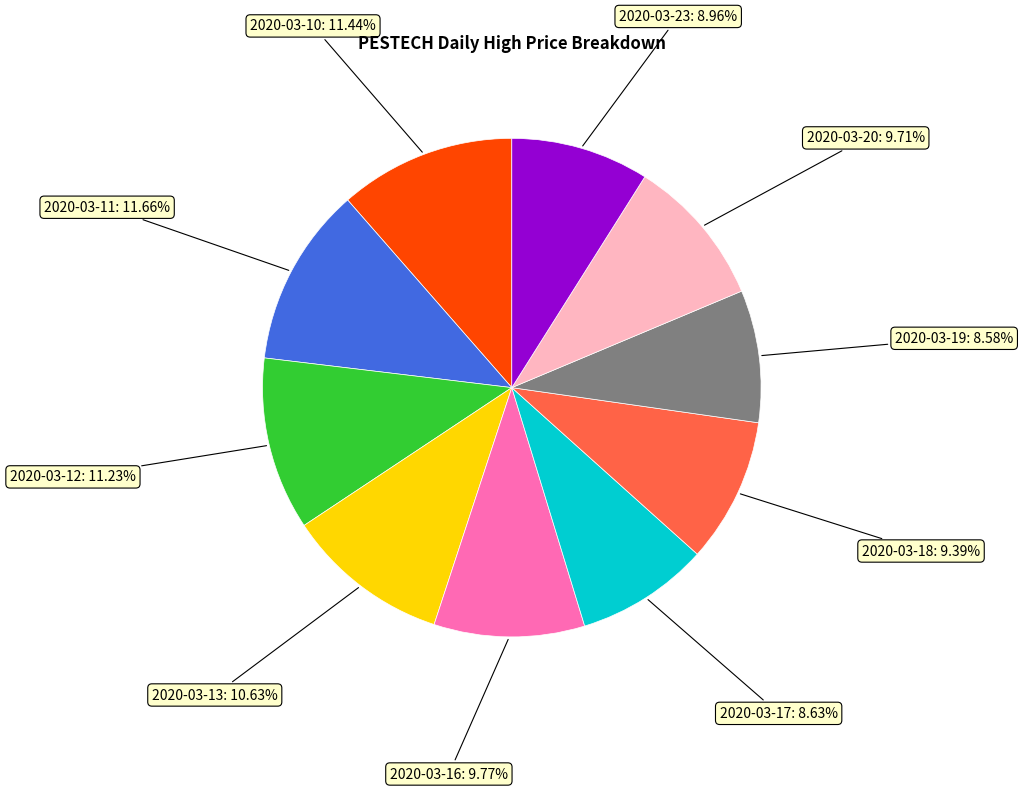

Does any single category account for the majority?

No